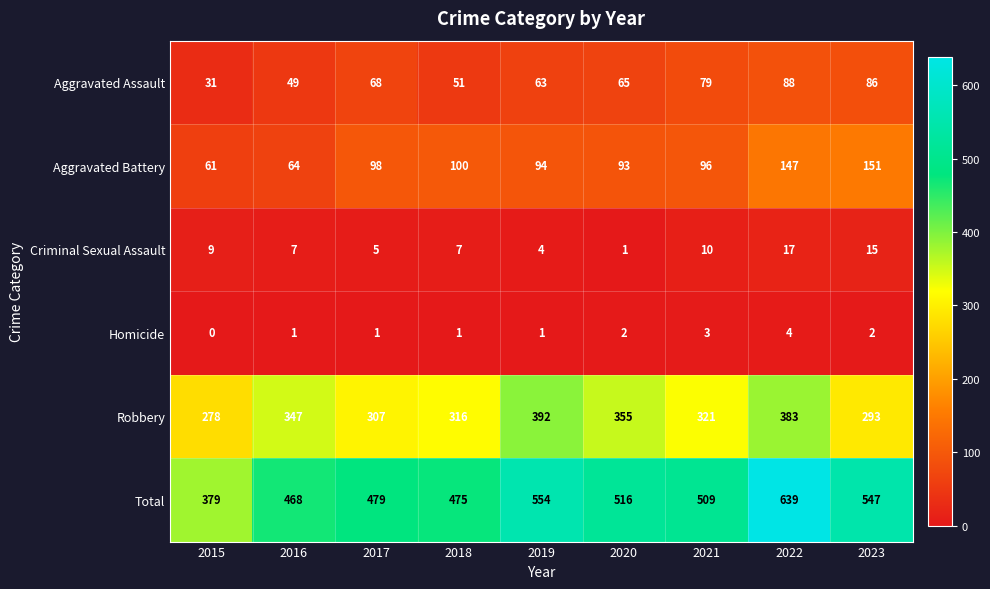

How many series are shown in this chart?

6